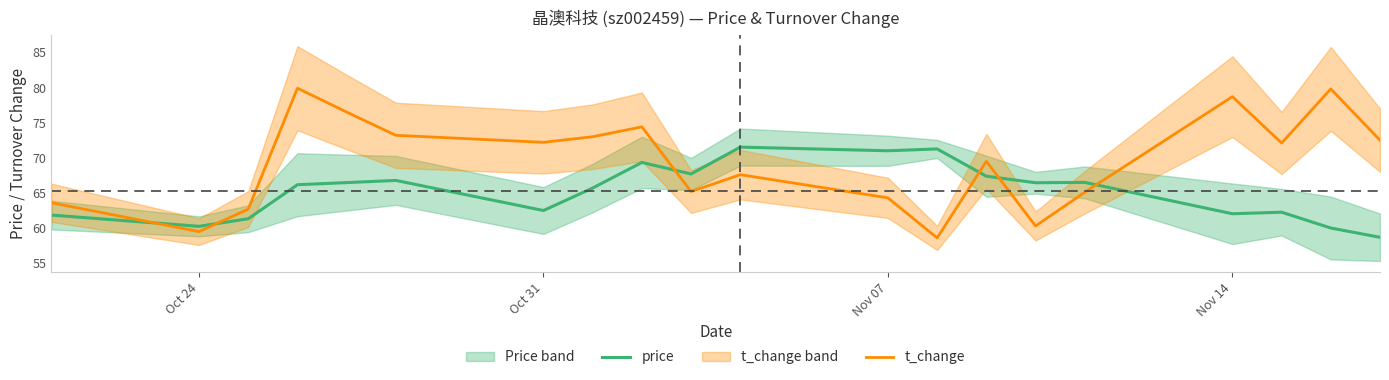

What is the highest value of the t_change series?

79.9